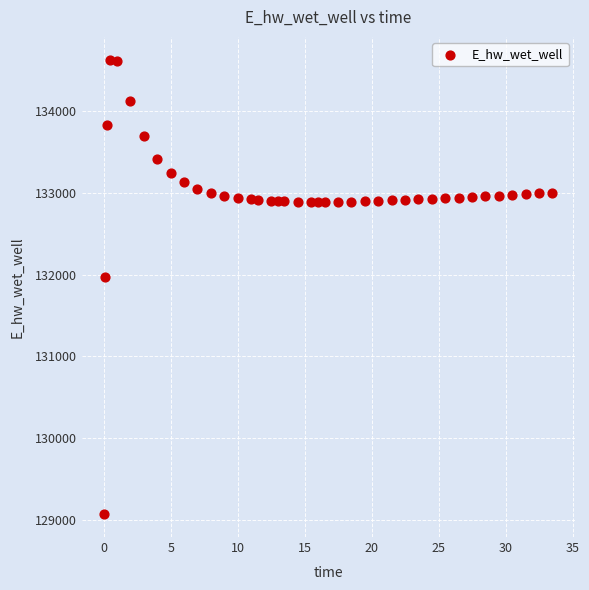

What Y value in the scatter plot is closest to 131849?

131969.9